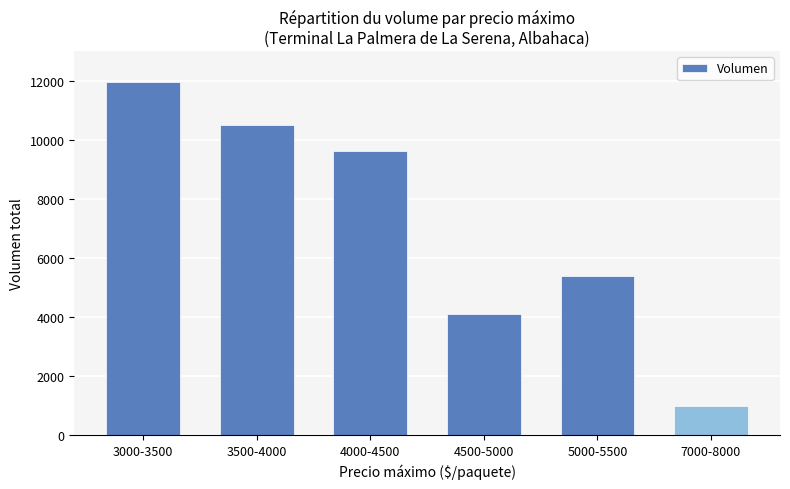

What is the approximate value at 4000-4500, to the nearest 50?

9600